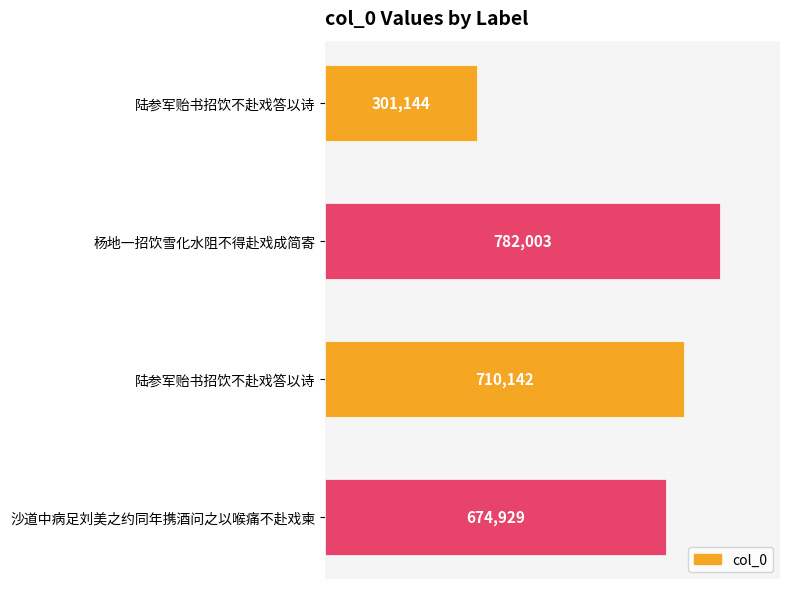

Are the bars horizontal?

Yes